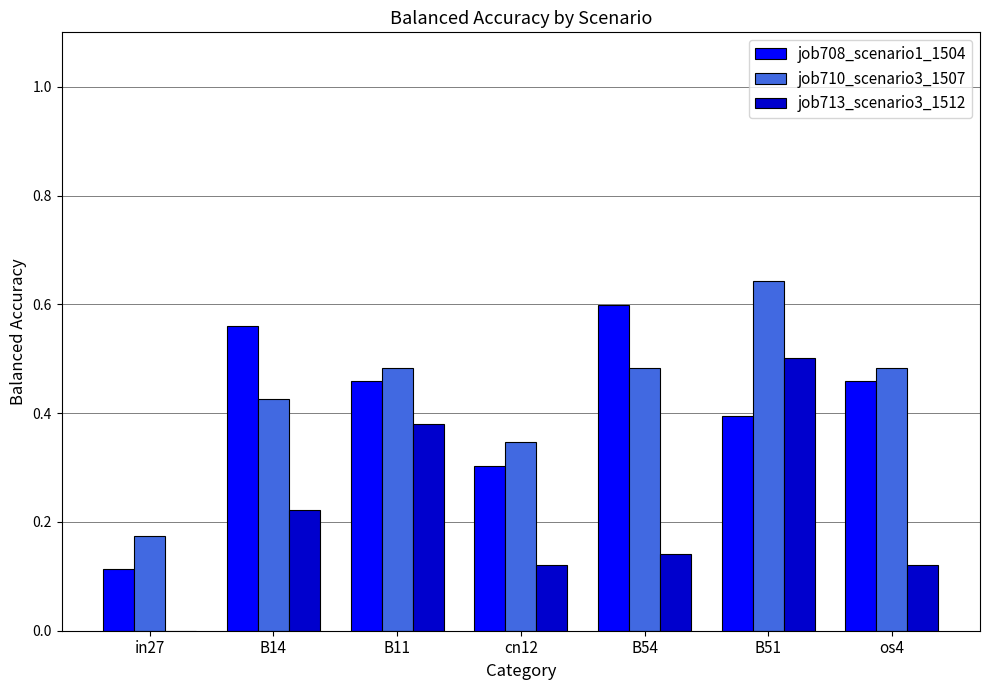

At which label does job708_scenario1_1504 reach its peak?

B54